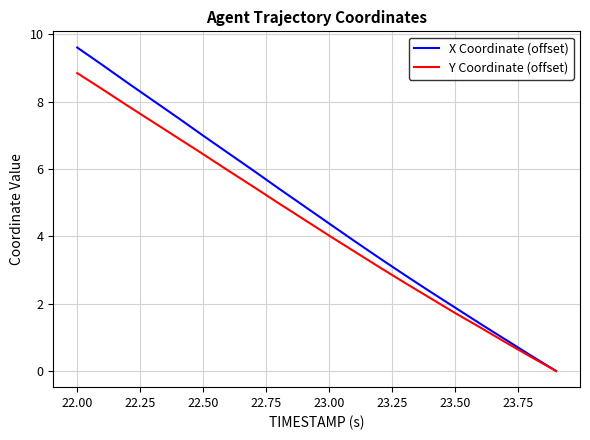

What is the maximum value shown in the chart?

9.6